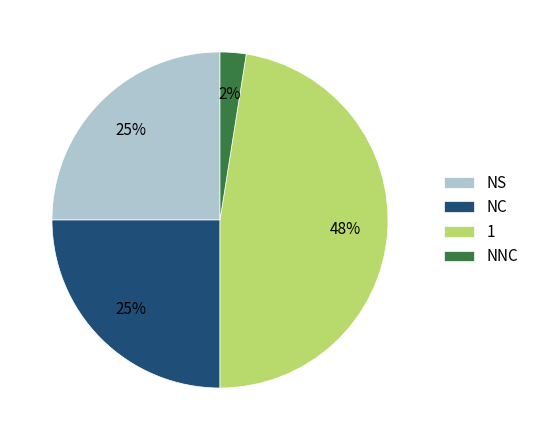

Is it true that NC is 25% of the pie?

True